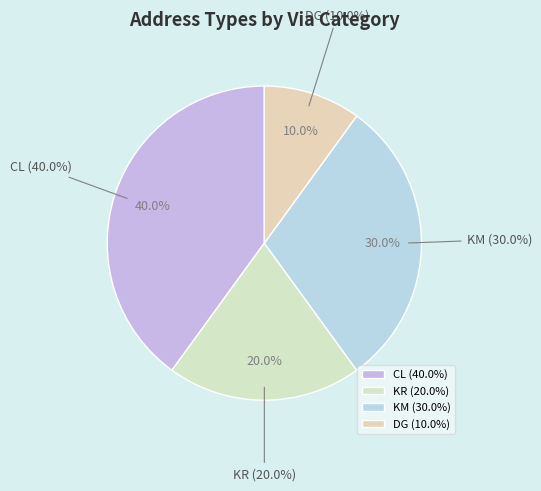

How many slices are in this pie chart?

4